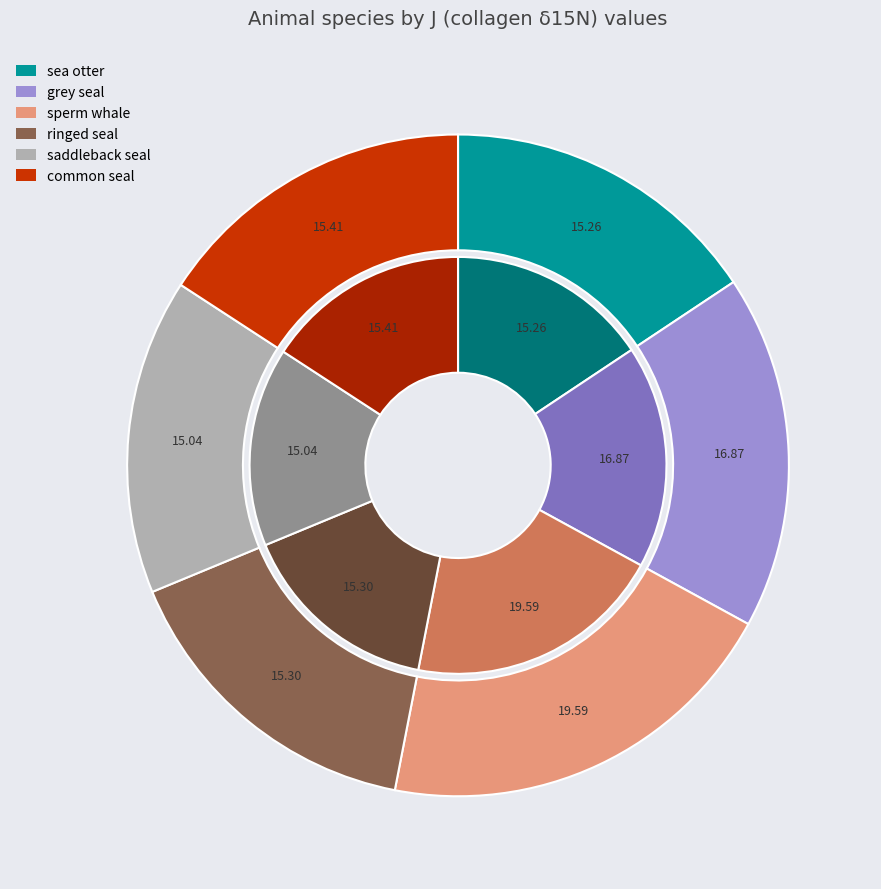

What is the change in value from saddleback seal to common seal?

+0.4